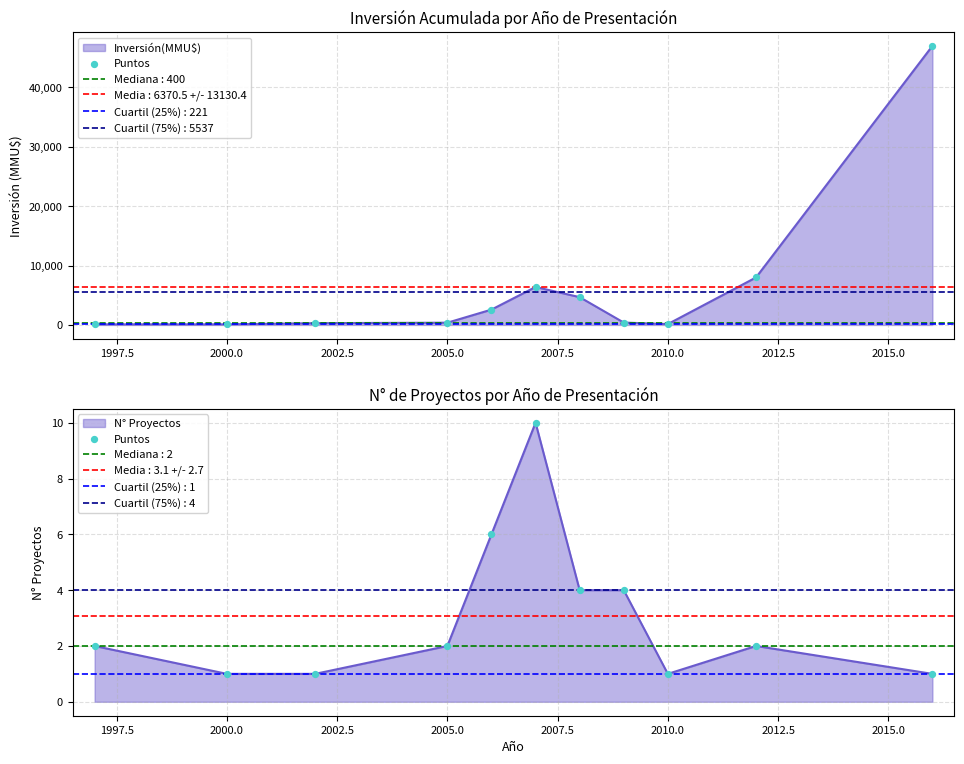

What is the change in value from 2007.5 to 2010.0?

-6